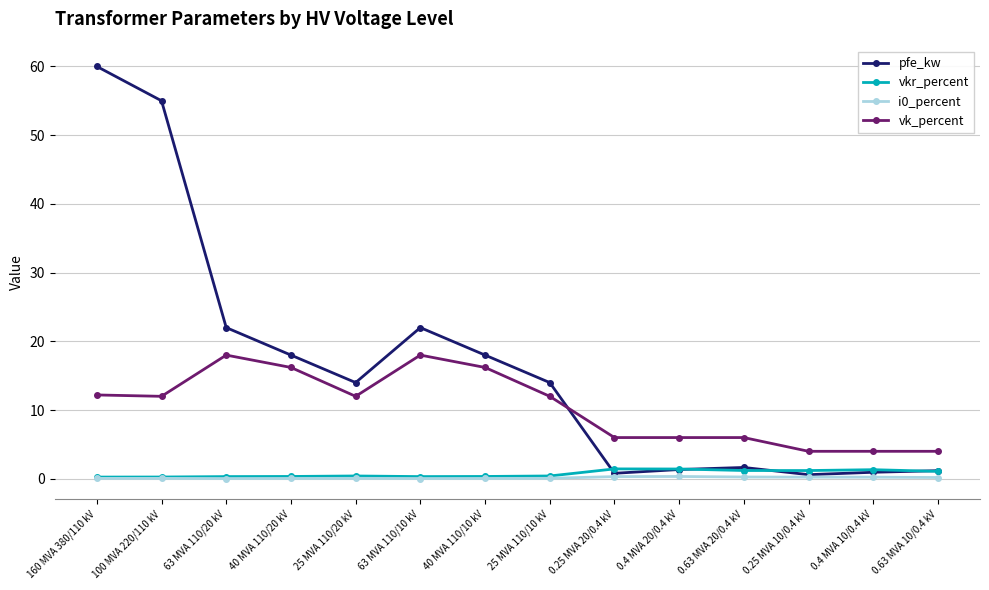

Between 100 MVA 220/110 kV and 0.63 MVA 20/0.4 kV, which series saw the biggest shift?

pfe_kw